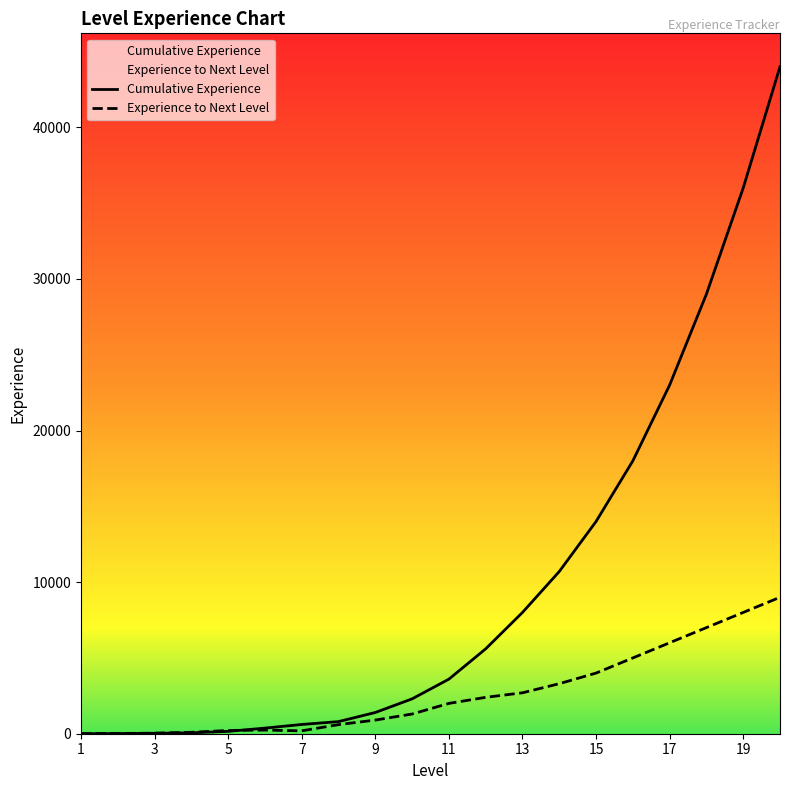

How many values in the Cumulative Experience series exceed 3600?

9